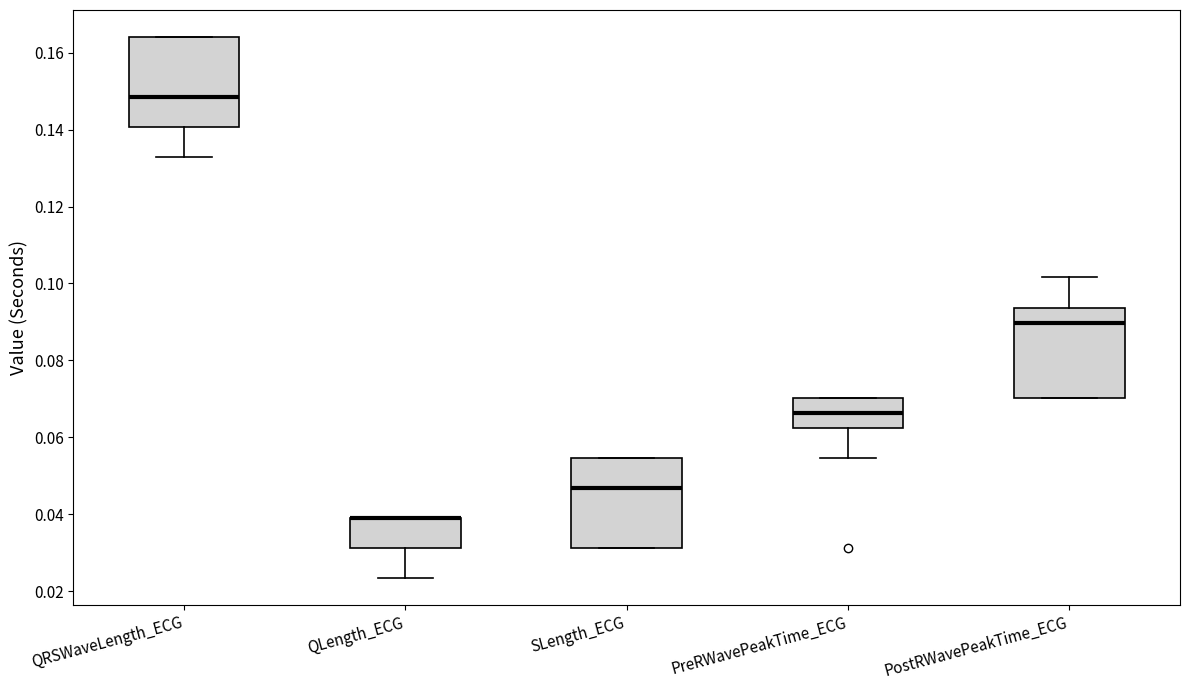

Reading left to right, transcribe this box plot: for each box, give where its median line is, the range the box spans, and where its two whiskers end, as read against the y-axis. The values are not printed on the chart, so give them approximately, as read against the axis.

QRSWaveLength_ECG: median 0.148, box 0.140 to 0.164, whiskers 0.132 to 0.164
QLength_ECG: median 0.040 (drawn on the box's upper edge), box 0.032 to 0.040, whiskers 0.024 to 0.040
SLength_ECG: median 0.046, box 0.032 to 0.054, whiskers 0.032 to 0.054
PreRWavePeakTime_ECG: median 0.066, box 0.062 to 0.070, whiskers 0.054 to 0.070
PostRWavePeakTime_ECG: median 0.090, box 0.070 to 0.094, whiskers 0.070 to 0.102